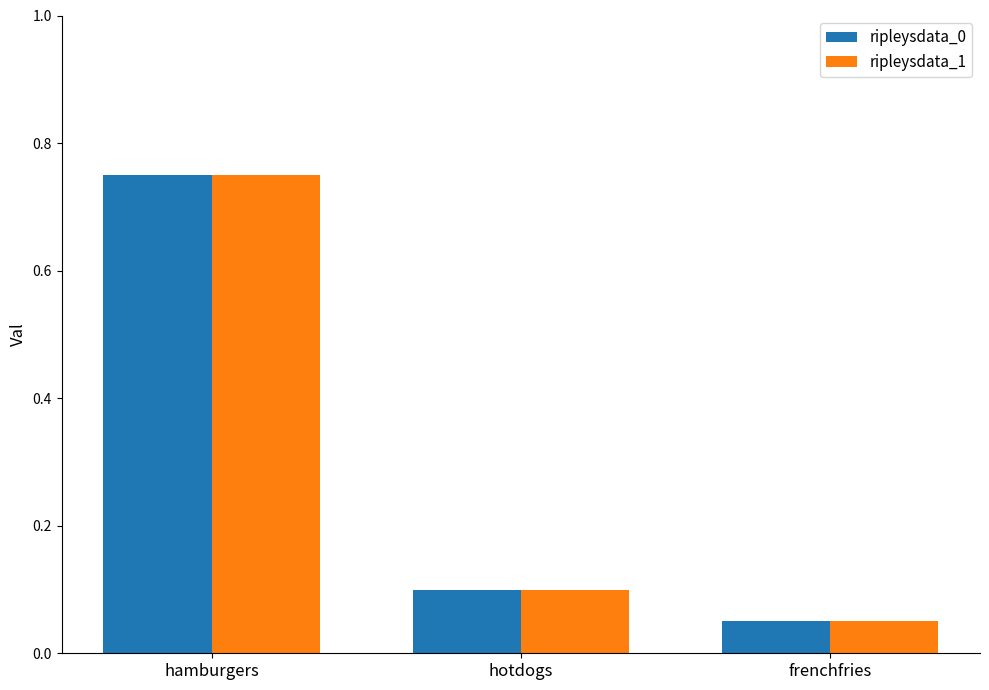

List the labels in order of ripleysdata_1 value, smallest first.

frenchfries, hotdogs, hamburgers